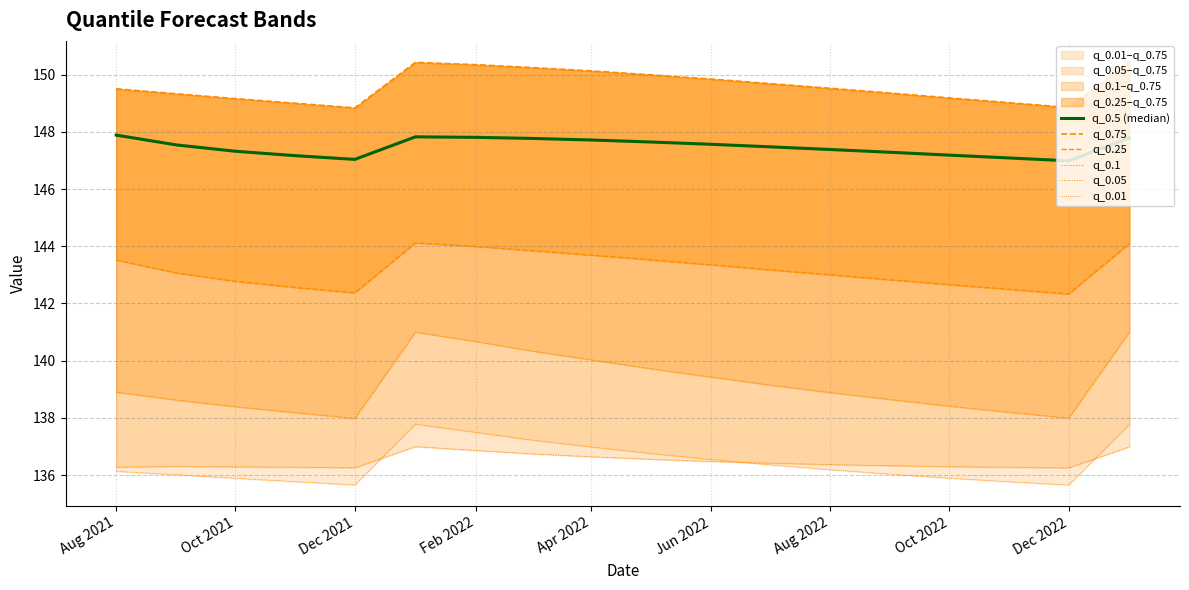

Reading left to right, extract all data points from this chart.

q_0.5 (median): 147.9	147.5	147.3	147.2	147.0	147.8	147.8	147.8	147.7	147.6	147.6	147.5	147.4	147.3	147.2	147.1	147.0	147.8
q_0.75: 149.5	149.3	149.2	149.0	148.8	150.4	150.3	150.3	150.1	150.0	149.8	149.7	149.5	149.4	149.2	149.0	148.9	150.4
q_0.25: 143.5	143.1	142.8	142.6	142.4	144.1	144.0	143.8	143.7	143.5	143.4	143.2	143.0	142.8	142.7	142.5	142.3	144.1
q_0.1: 138.9	138.6	138.4	138.2	138.0	141.0	140.7	140.3	140.0	139.7	139.4	139.1	138.9	138.6	138.4	138.2	138.0	141.0
q_0.05: 136.3	136.3	136.3	136.3	136.3	137.0	136.9	136.7	136.6	136.6	136.5	136.4	136.4	136.3	136.3	136.3	136.3	137.0
q_0.01: 136.1	136.0	135.9	135.8	135.7	137.8	137.5	137.2	137.0	136.8	136.5	136.4	136.2	136.0	135.9	135.8	135.7	137.8